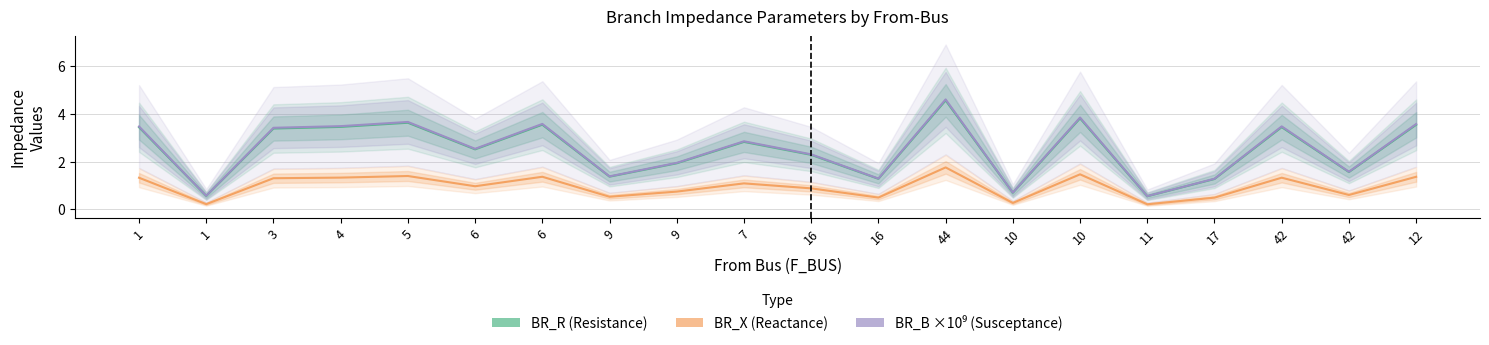

At how many categories does at least one series exceed 1?

17